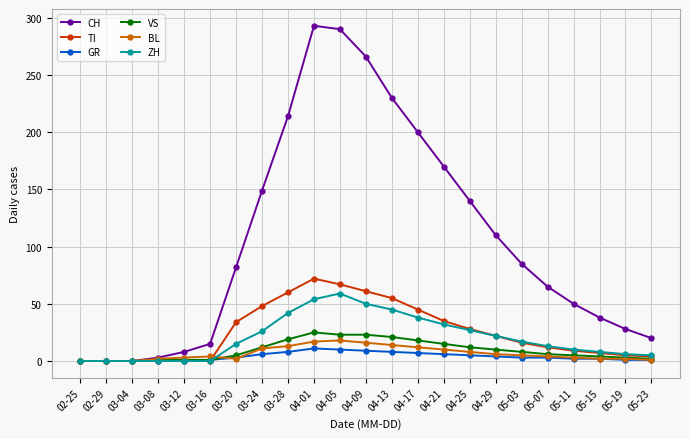

What is the difference between the ZH values at 05-23 and 03-20?

10